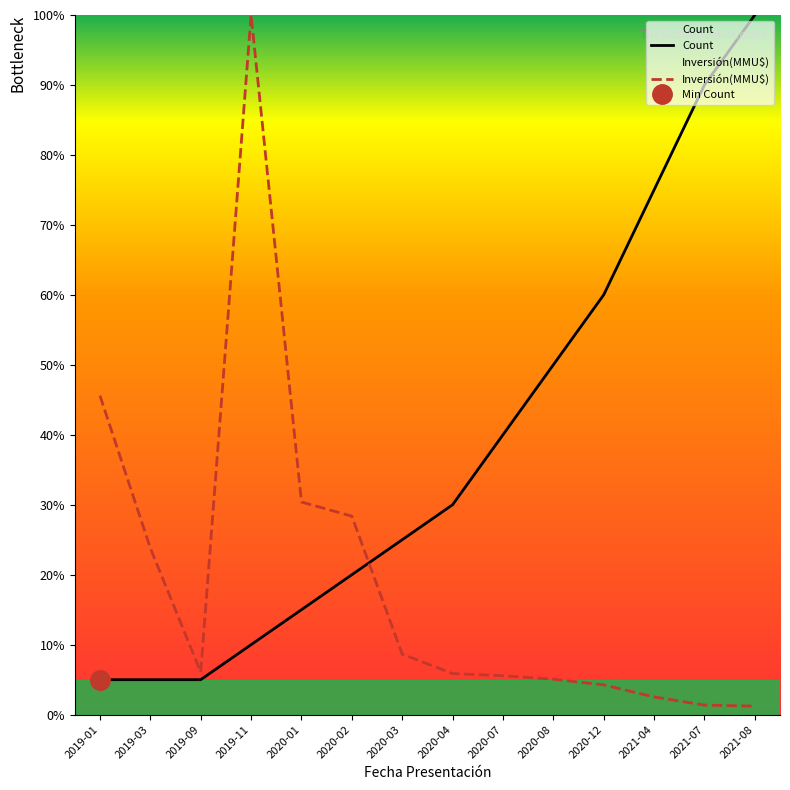

Rank the series by their average value, from highest to lowest.

Count, Inversión(MMU$)